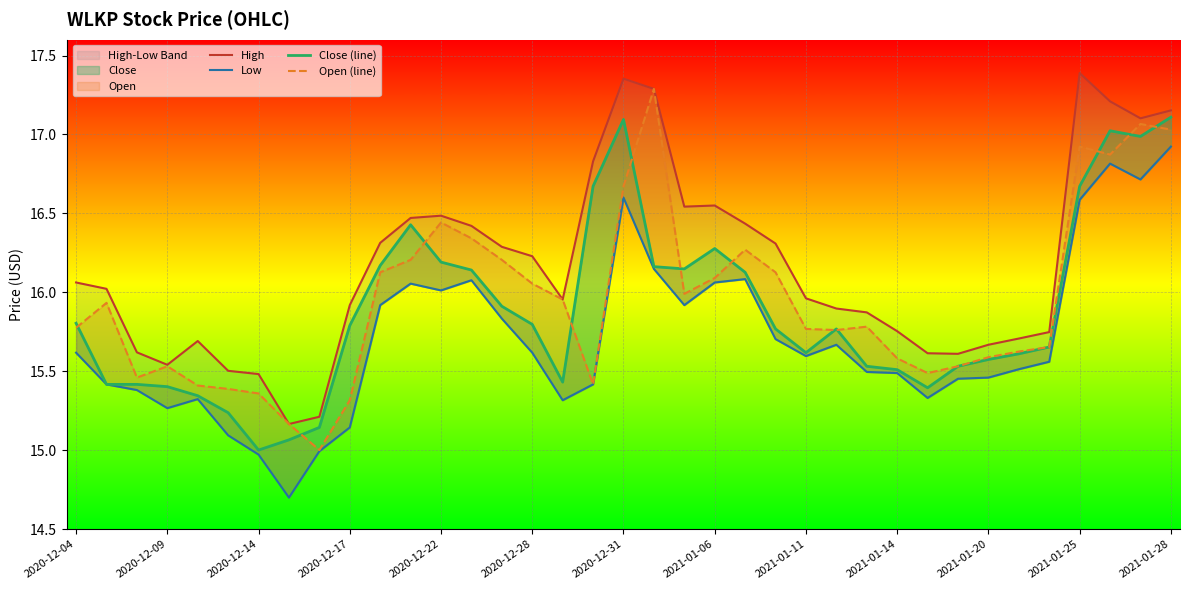

True or false: Close (line) has more than 1 interior local peaks.

True